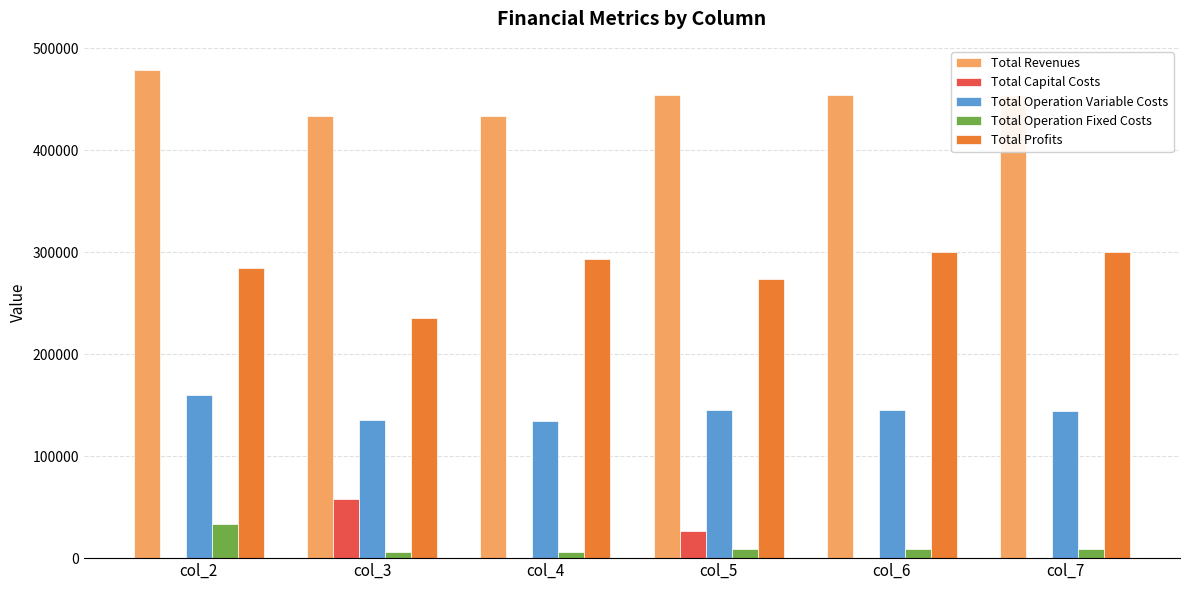

The value of Total Profits at col_2 is 98084.9. True or false?

False